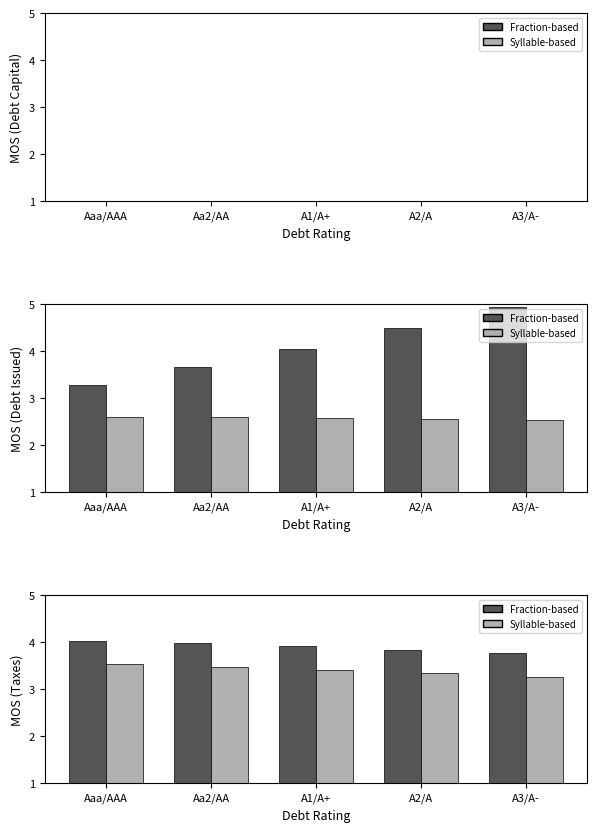

What is the difference between the highest and lowest values at Aa2/AA?

0.5